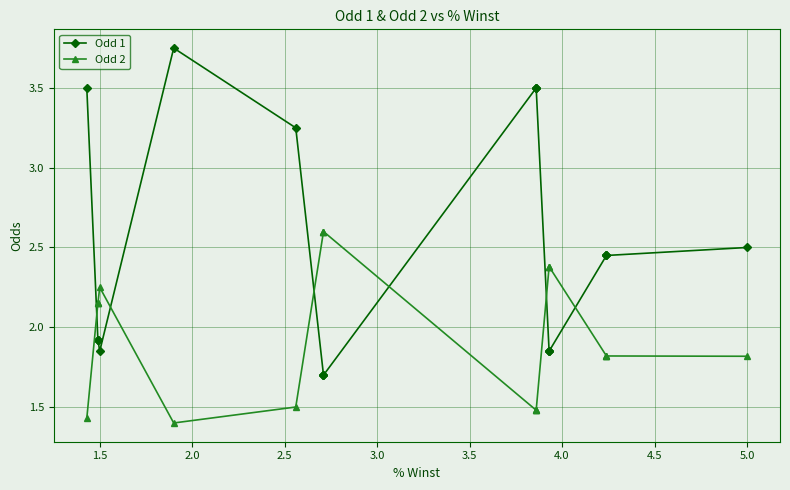

What is the value of the Odd 2 point at the 1st from the left?

1.4